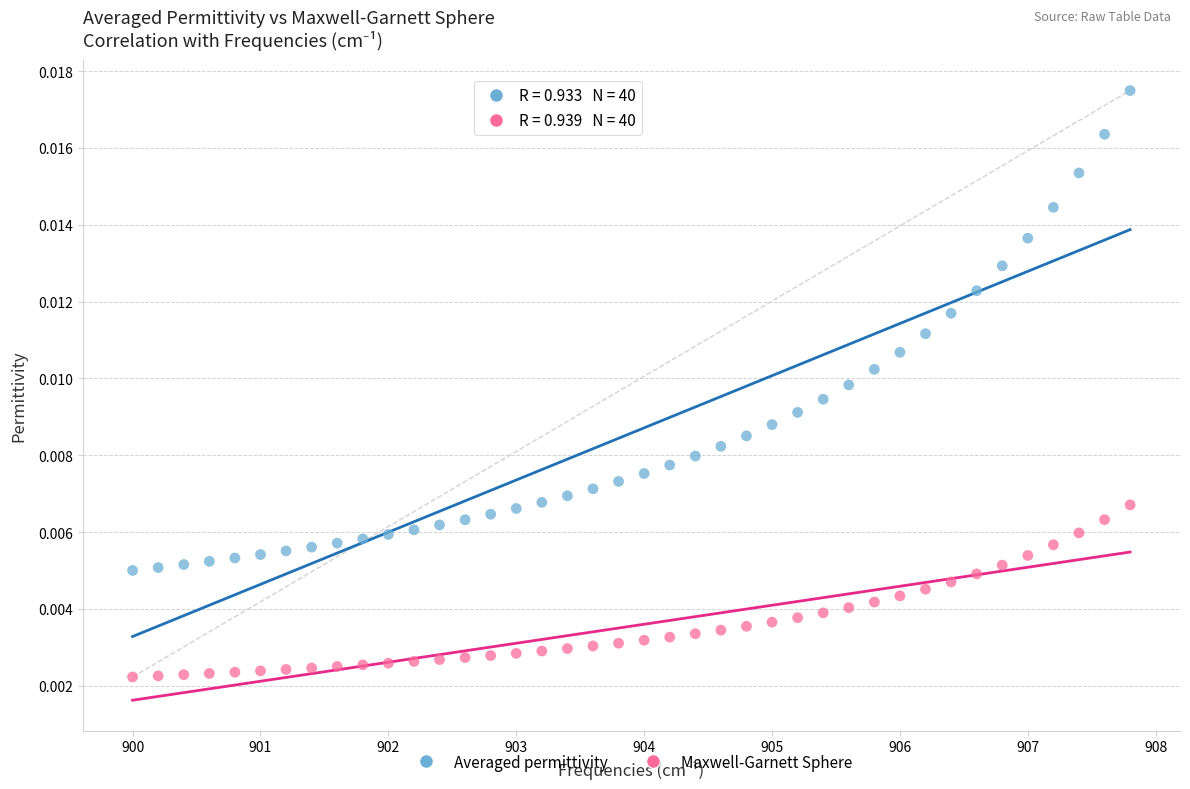

Which series contains the highest Y value?

Averaged permittivity